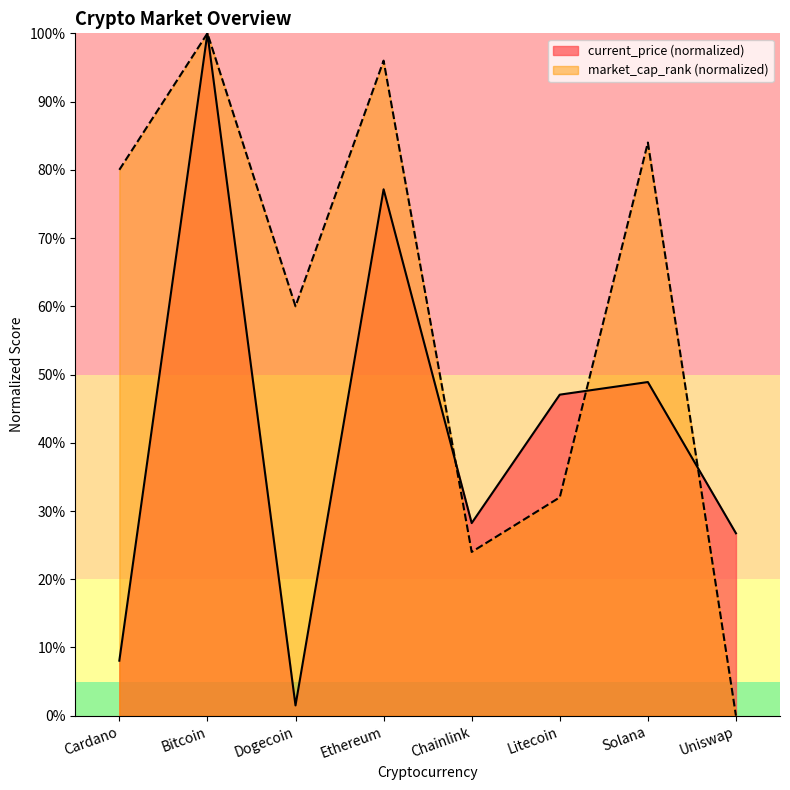

How many data points are above 80?

3